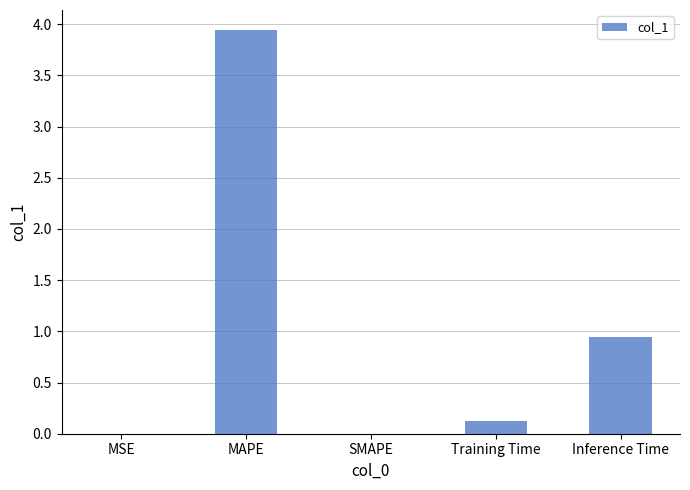

What is the sum of all values?

5.0